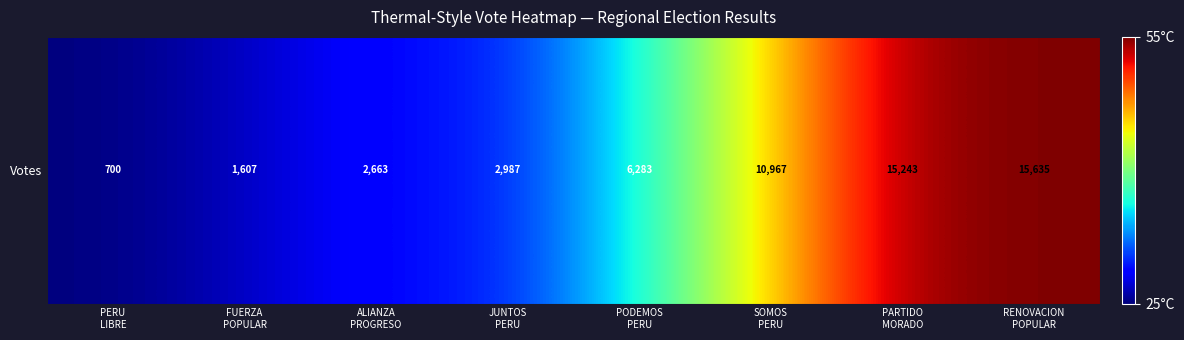

Reading left to right, transcribe all the data shown in this chart.

PERU
LIBRE=25.0	FUERZA
POPULAR=26.8	ALIANZA
PROGRESO=28.9	JUNTOS
PERU=29.6	PODEMOS
PERU=36.2	SOMOS
PERU=45.6	PARTIDO
MORADO=54.2	RENOVACION
POPULAR=55.0